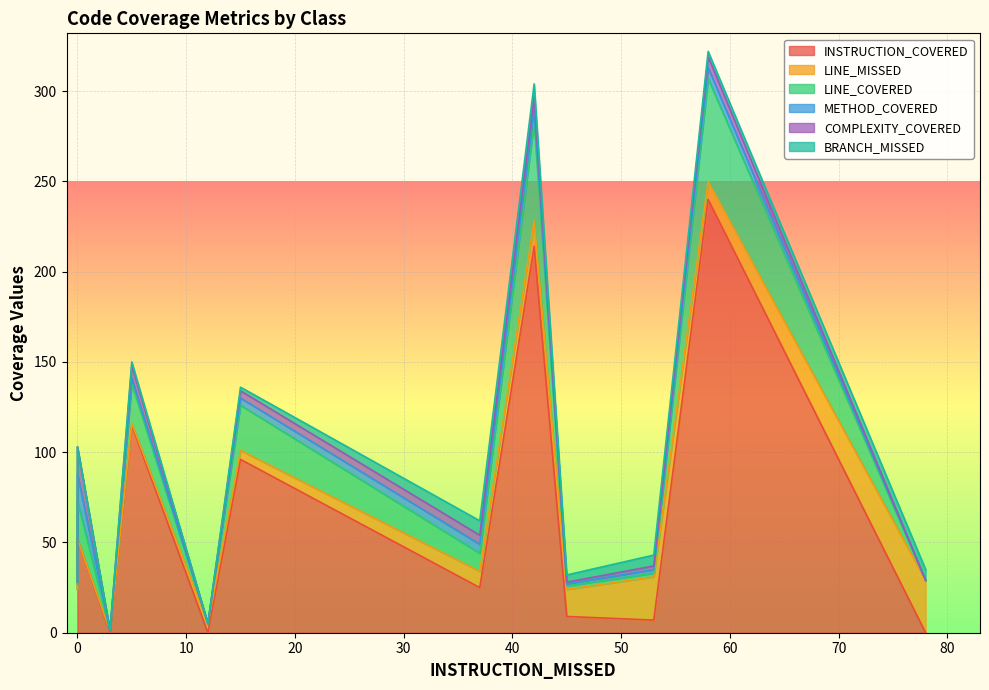

What are all the series names shown in the legend?

INSTRUCTION_COVERED, LINE_MISSED, LINE_COVERED, METHOD_COVERED, COMPLEXITY_COVERED, BRANCH_MISSED